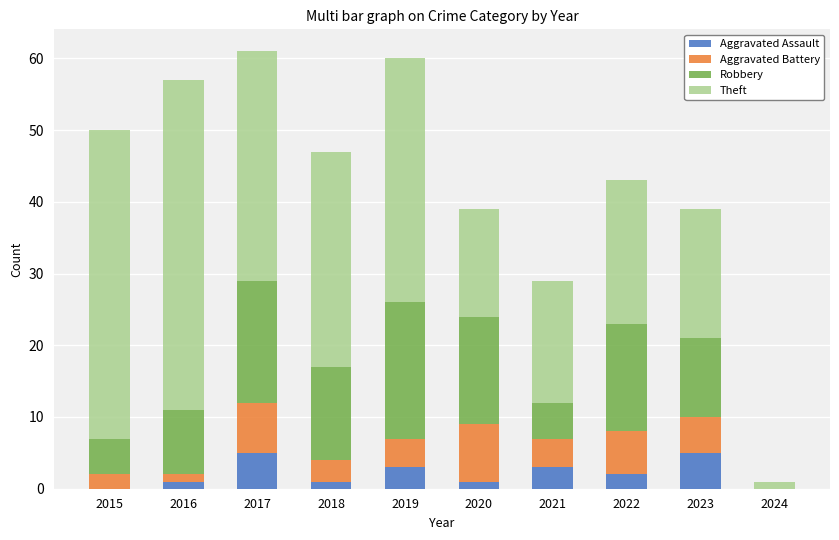

True or false: Aggravated Assault has a value of 2 at 2022.

True